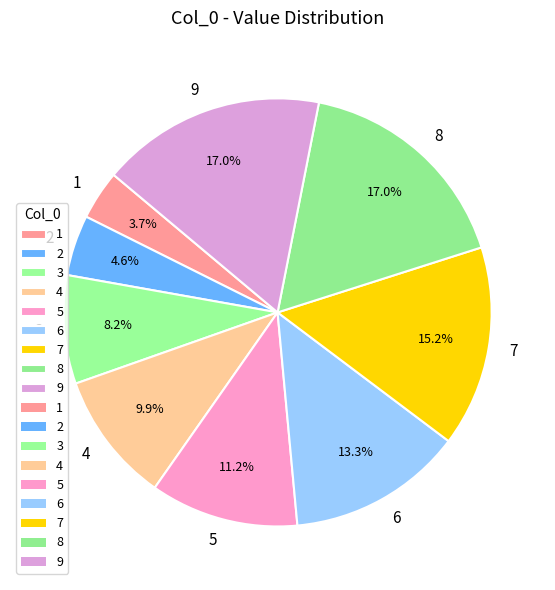

What percentage is the 9 slice, to the nearest percent?

17%